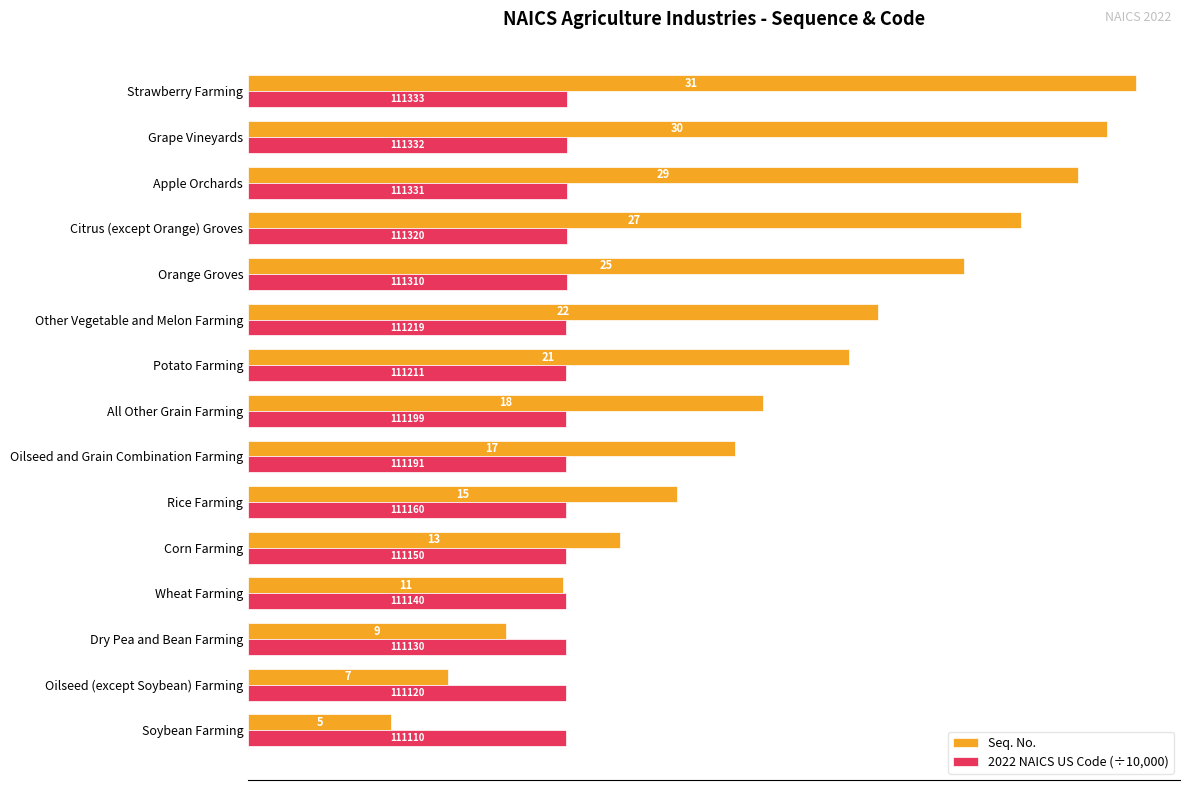

Which series changed the most between Oilseed and Grain Combination Farming and Strawberry Farming?

Seq. No.